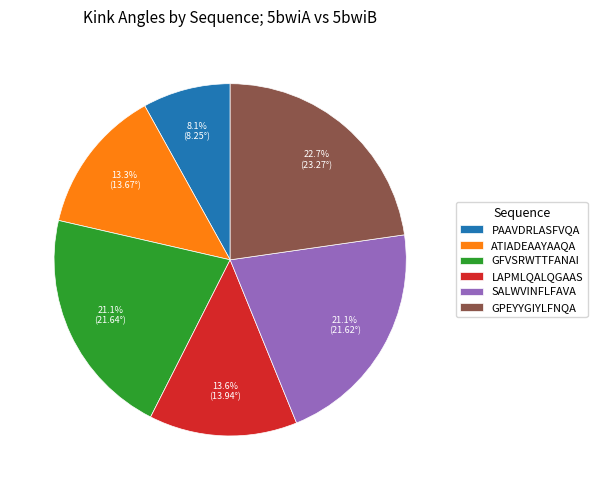

Count the number of slices in the pie.

6